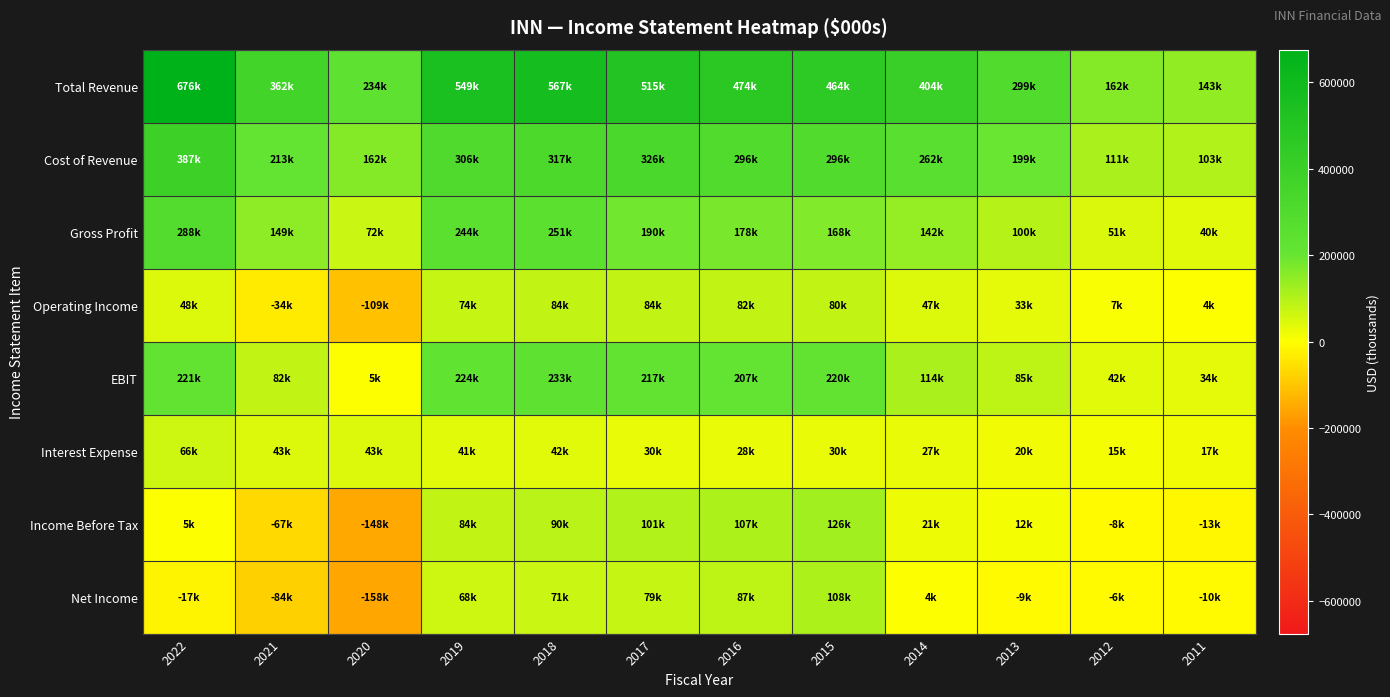

Reading left to right, what are all the values shown in this chart?

Total Revenue: 2022=675700	2021=361900	2020=234500	2019=549300	2018=567300	2017=515400	2016=473900	2015=463500	2014=403500	2013=299000	2012=161700	2011=142700
Cost of Revenue: 2022=387300	2021=213100	2020=162000	2019=305600	2018=316600	2017=325600	2016=295700	2015=295800	2014=261500	2013=199100	2012=111100	2011=103200
Gross Profit: 2022=288400	2021=148800	2020=72500	2019=243800	2018=250700	2017=189800	2016=178300	2015=167600	2014=142000	2013=99900	2012=50600	2011=39500
Operating Income: 2022=47500	2021=-33500	2020=-109400	2019=74000	2018=83700	2017=83900	2016=82500	2015=80000	2014=47200	2013=33200	2012=7300	2011=4300
EBIT: 2022=220600	2021=82200	2020=5100	2019=224300	2018=233200	2017=216800	2016=207300	2015=220300	2014=113500	2013=84800	2012=42200	2011=34100
Interest Expense: 2022=65600	2021=43400	2020=43300	2019=41000	2018=41900	2017=29700	2016=28100	2015=30400	2014=27000	2013=20100	2012=14900	2011=17000
Income Before Tax: 2022=4800	2021=-67100	2020=-147900	2019=83800	2018=90200	2017=101200	2016=106800	2015=125800	2014=21200	2013=11500	2012=-7700	2011=-12800
Net Income: 2022=-16900	2021=-83700	2020=-158300	2019=67500	2018=70700	2017=78900	2016=87100	2015=107700	2014=4200	2013=-8800	2012=-5700	2011=-9600